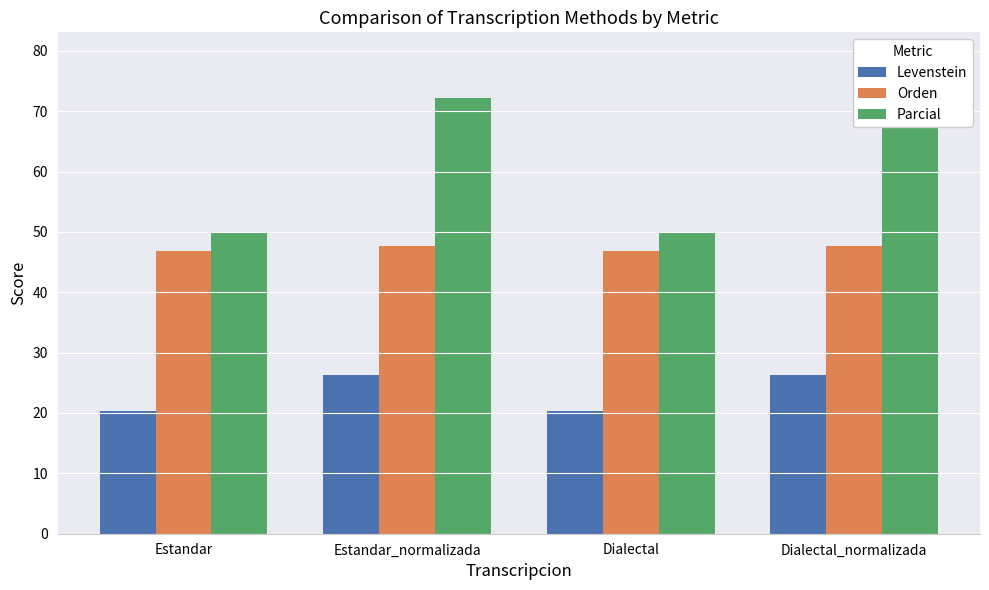

Which category has the lowest value across all series?

Estandar